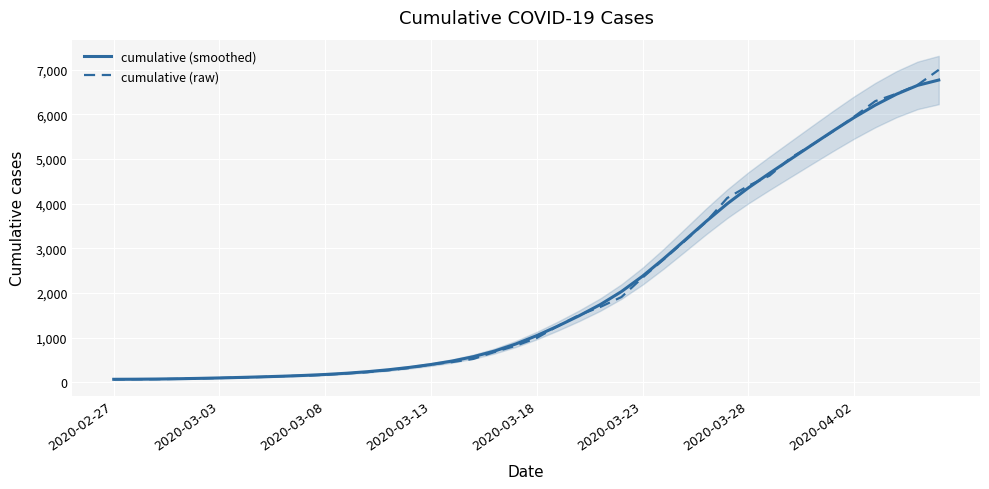

How many lines are shown in the chart?

2